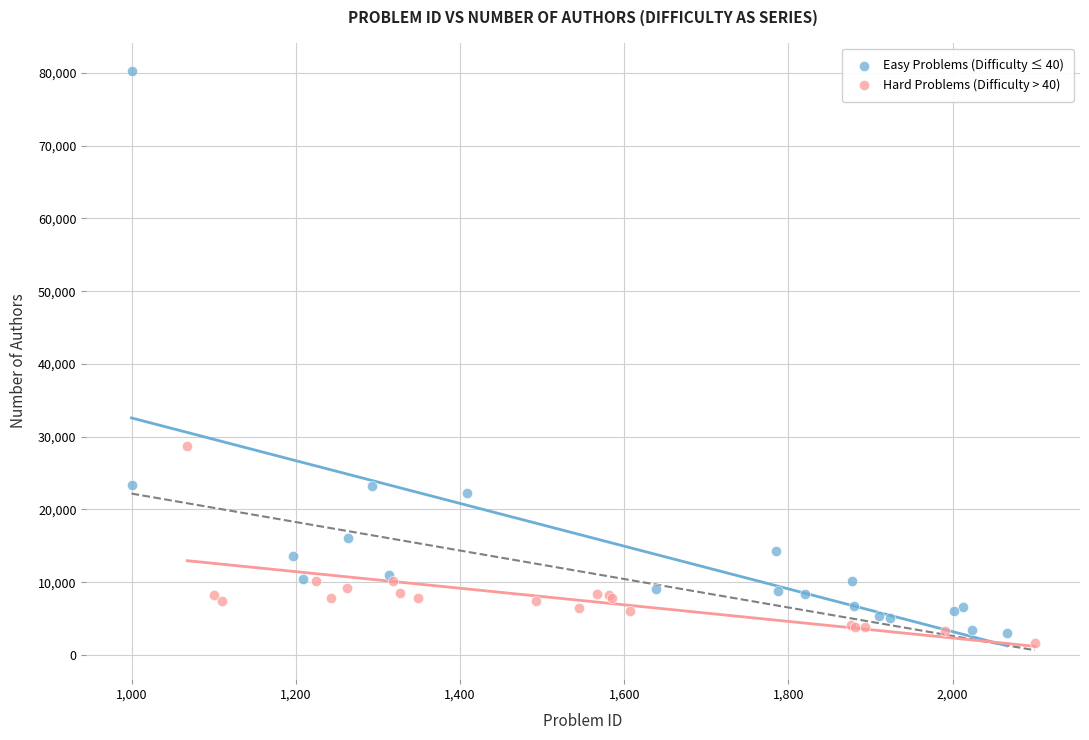

Which series contains the highest Y value?

Easy Problems (Difficulty ≤ 40)